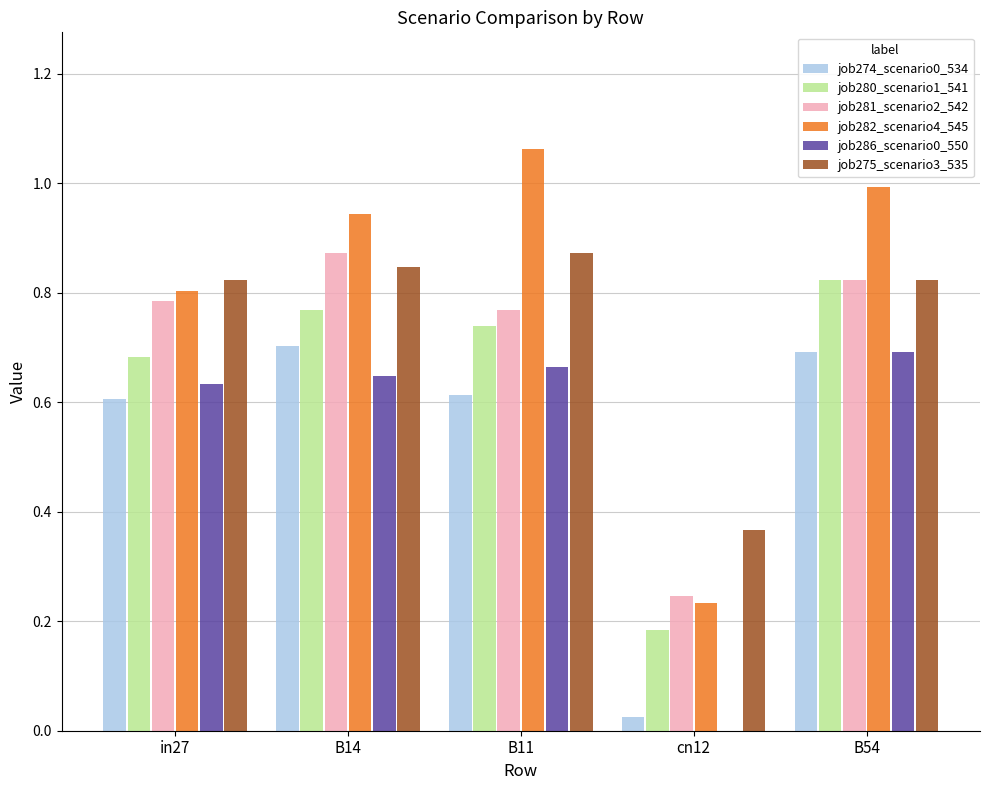

Which series has the largest total across all categories?

job282_scenario4_545